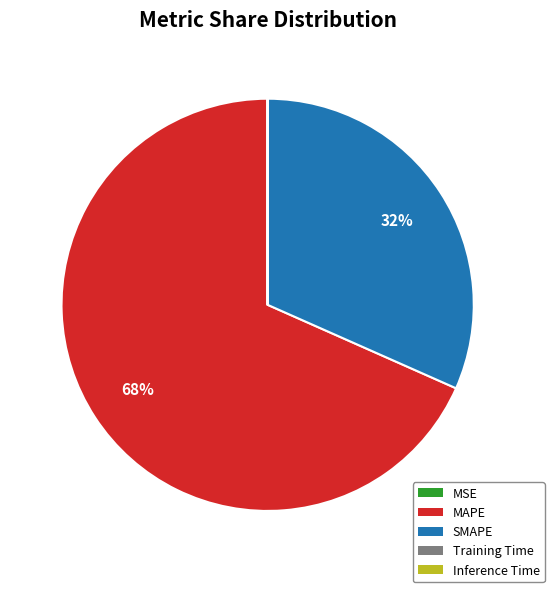

The SMAPE slice represents 20% of the pie. True or false?

False